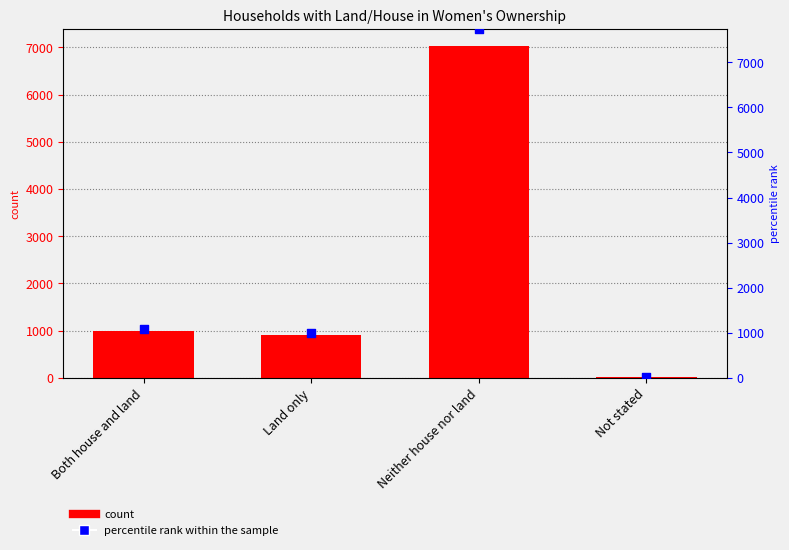

Which series contains the highest Y value?

percentile rank within the sample